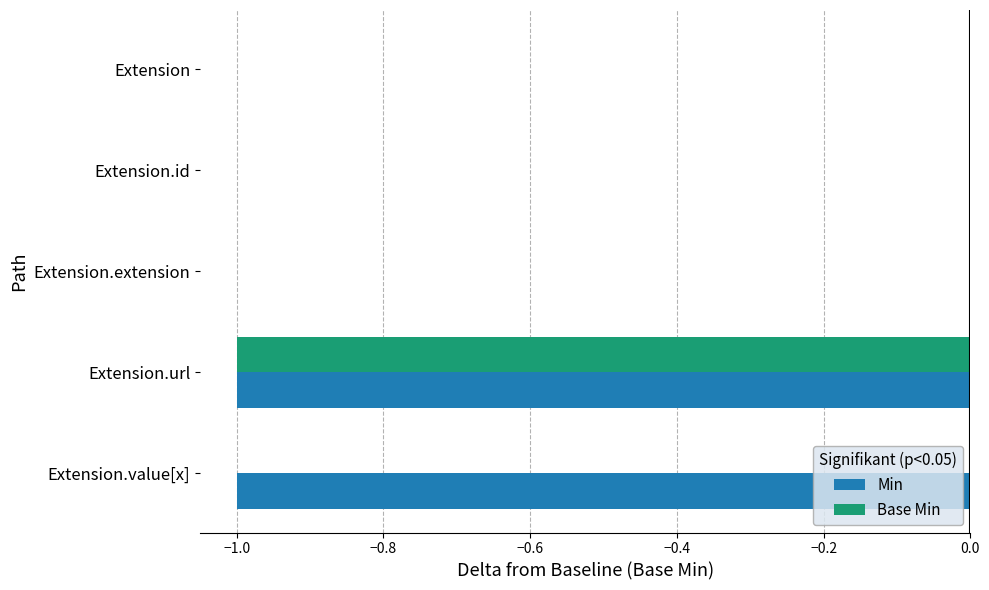

Is it true that Base Min equals 0 at Extension.id?

True